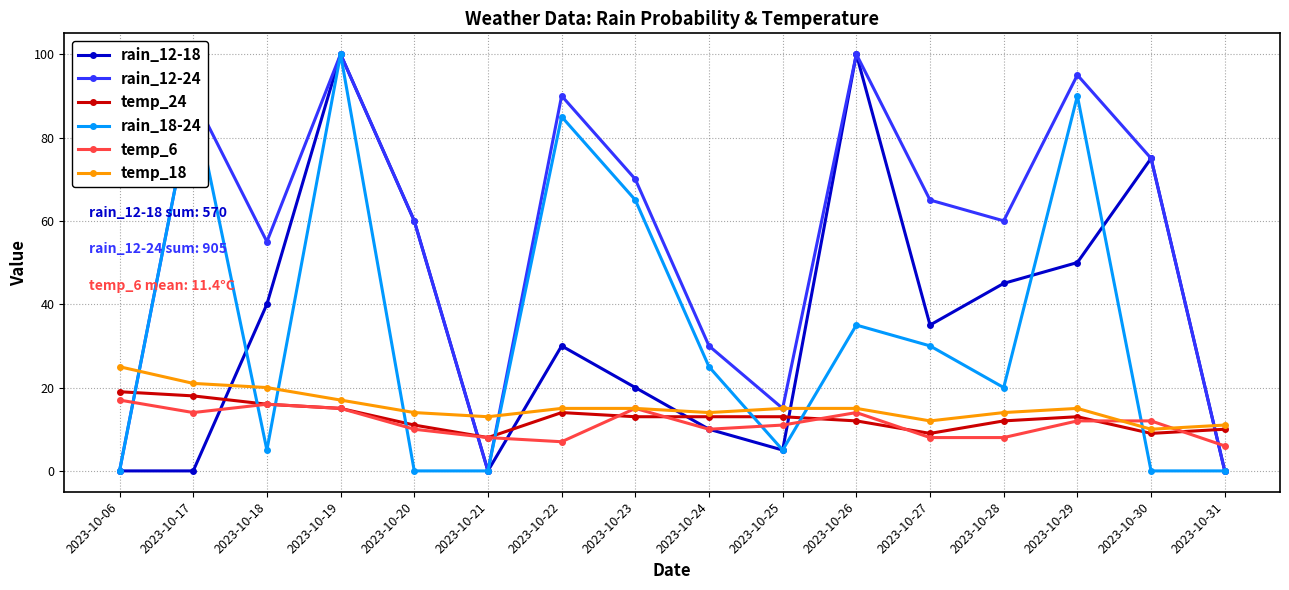

Which series ends up on top after the final intersection of rain_12-24 and temp_6?

temp_6